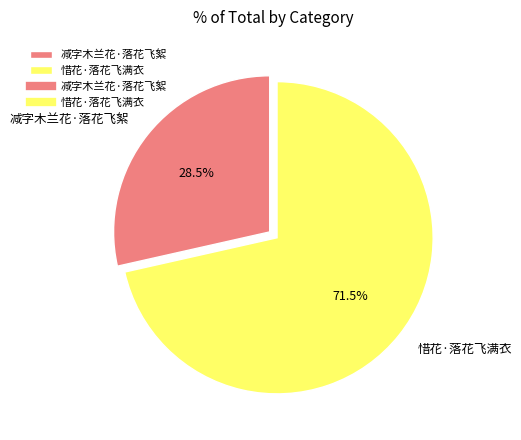

Which slice is the largest?

惜花·落花飞满衣